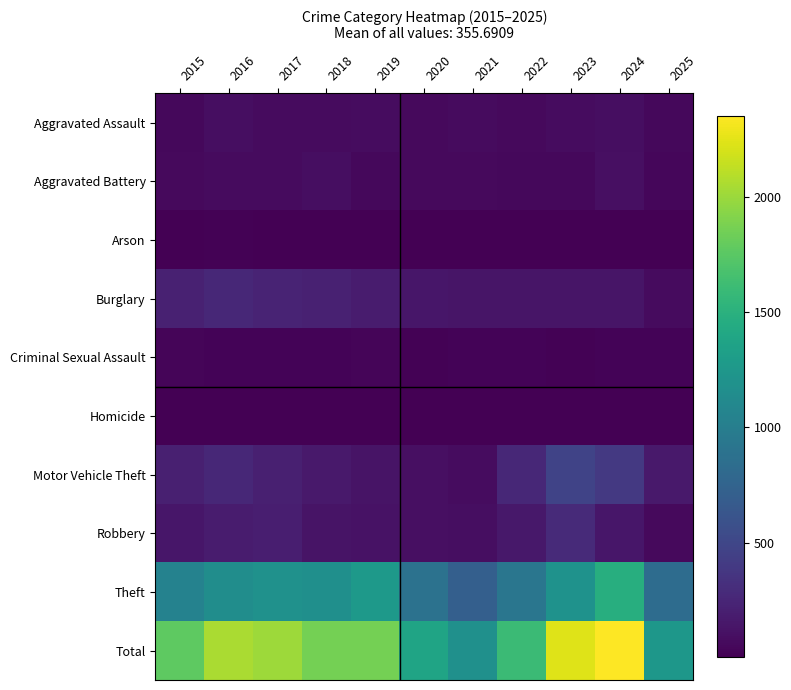

At which category does the chart reach its minimum across all series?

2025